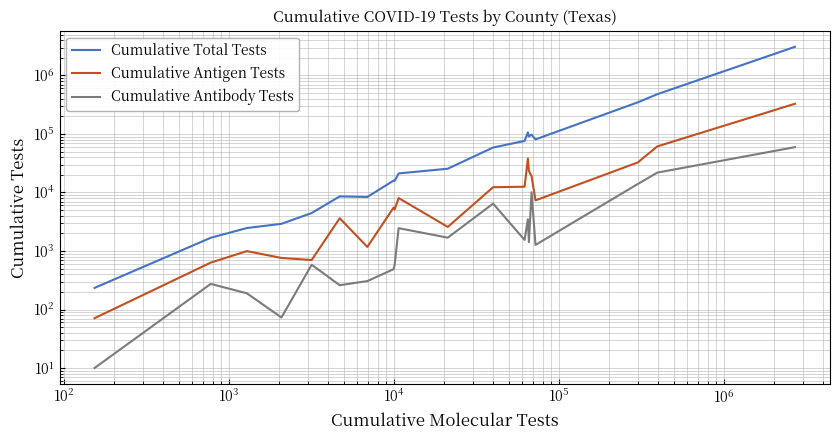

What is the difference between the maximum and second lowest values in the Cumulative Antibody Tests series?

59453